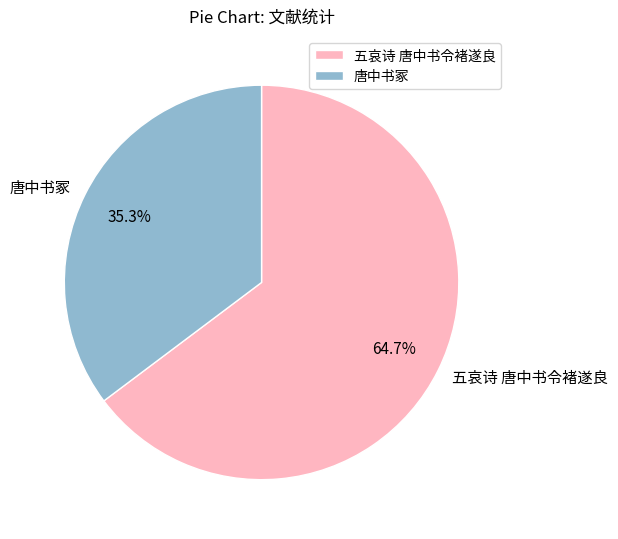

To the nearest percent, what is the combined percentage of 五哀诗 唐中书令褚遂良 and 唐中书冢?

100%